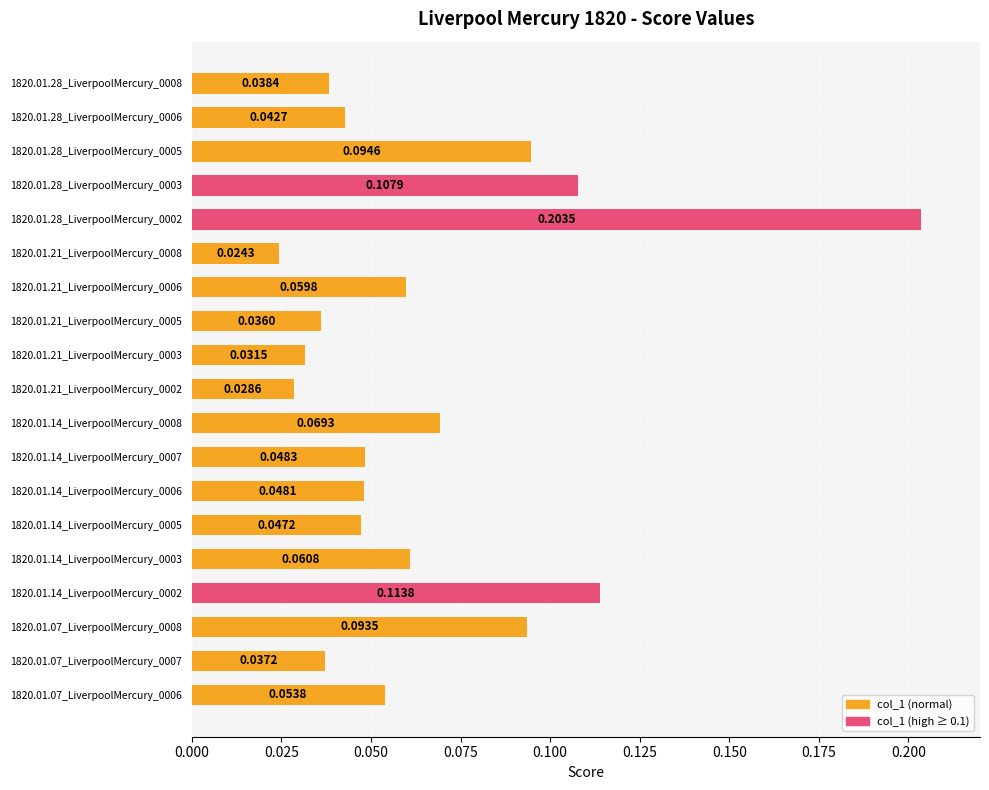

What is the sum of all values?

1.2